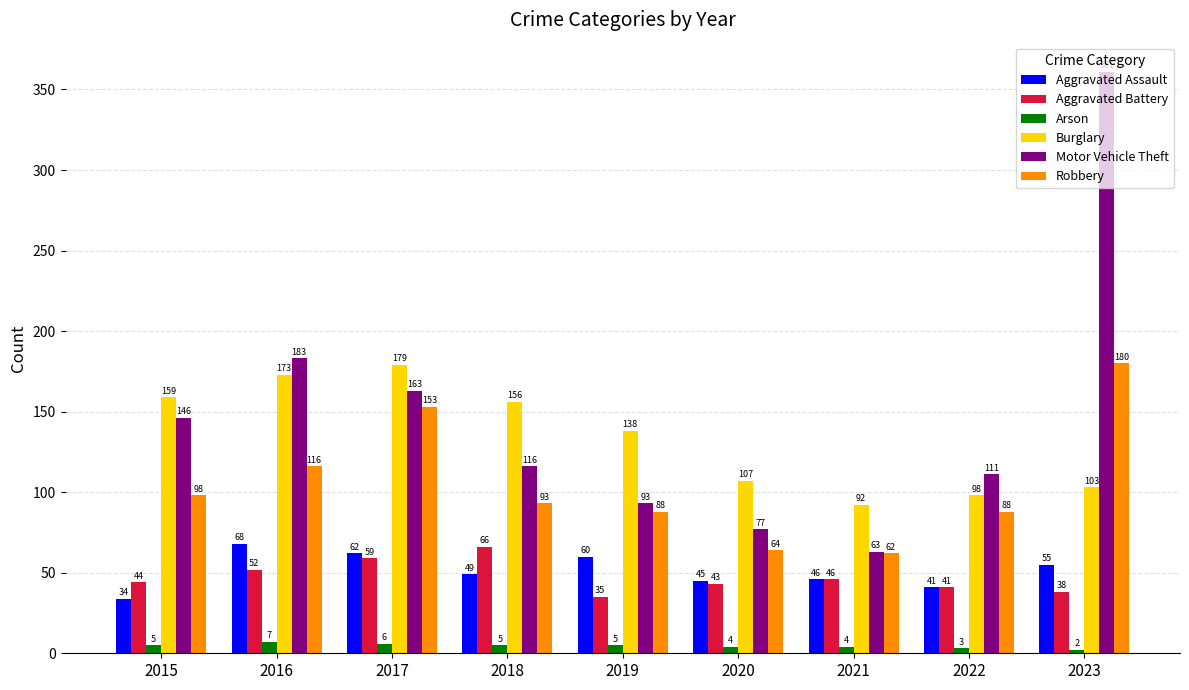

List the series in order of their peak value, lowest first.

Arson, Aggravated Battery, Aggravated Assault, Burglary, Robbery, Motor Vehicle Theft